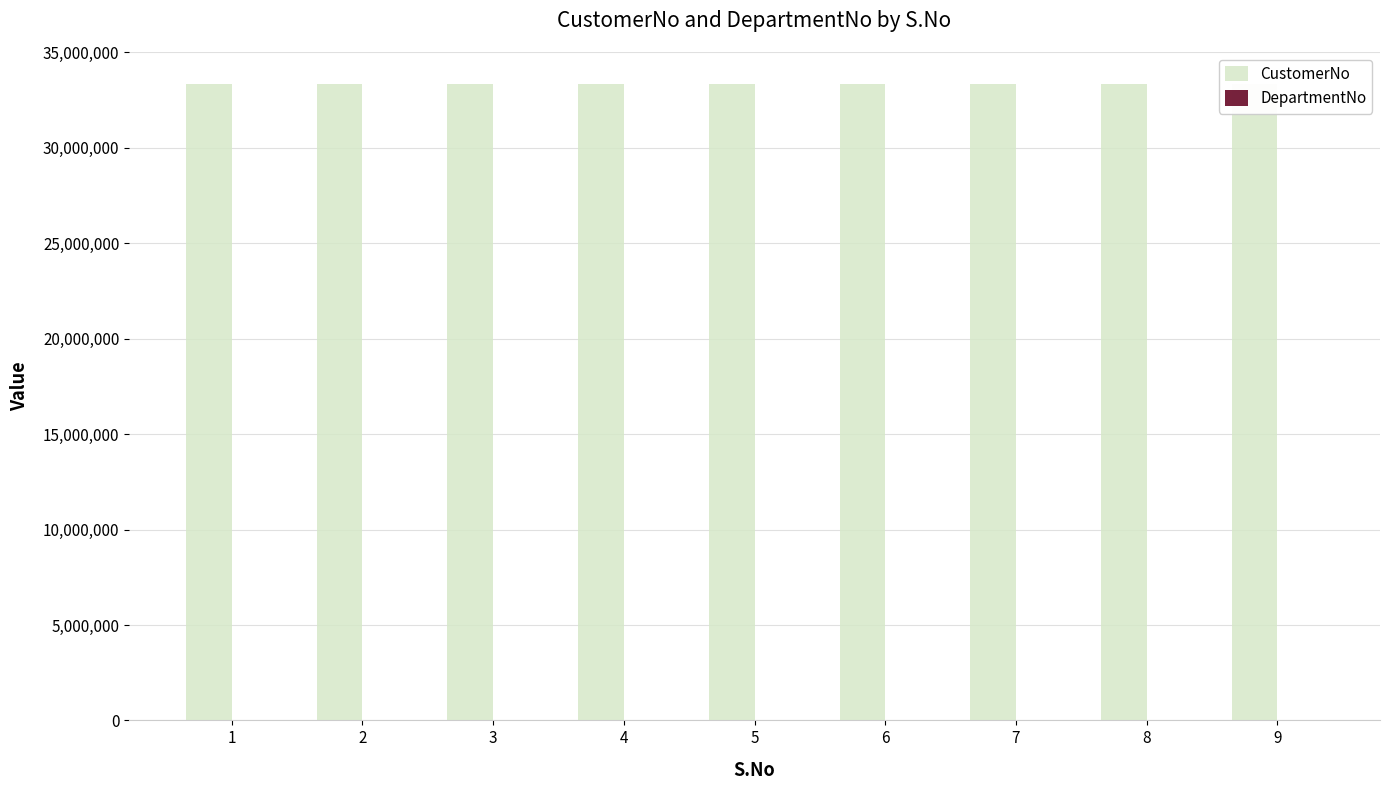

True or false: CustomerNo has a value of 33356783 at 7.

True